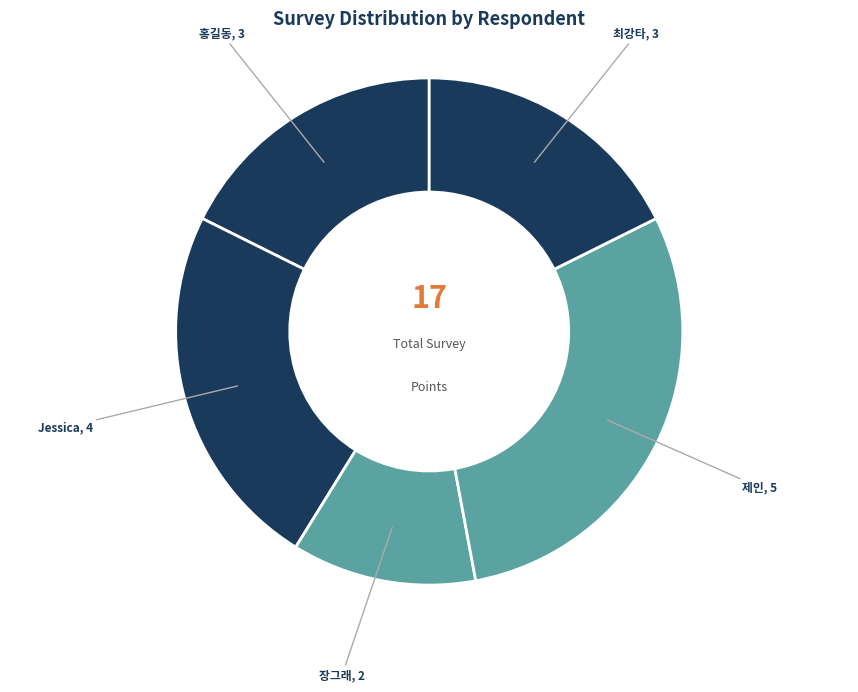

How many segments does this pie chart have?

5